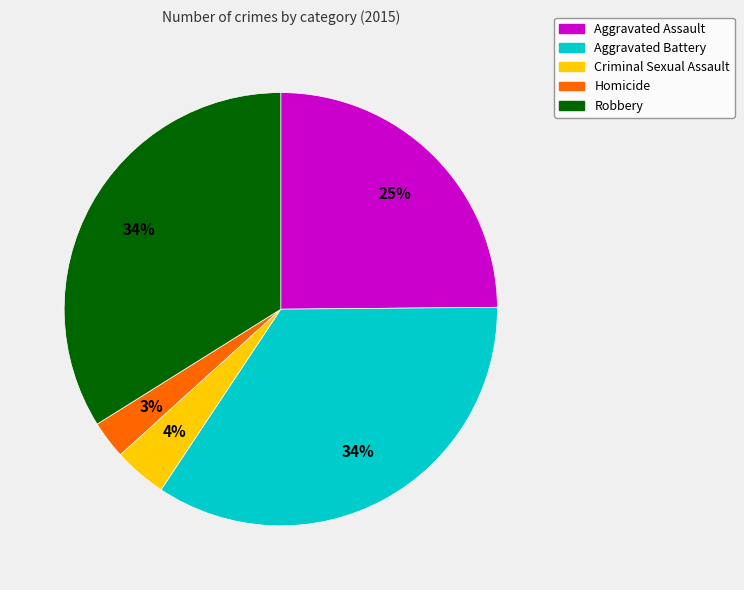

Is the sum of Aggravated Battery and Homicide greater than half?

No